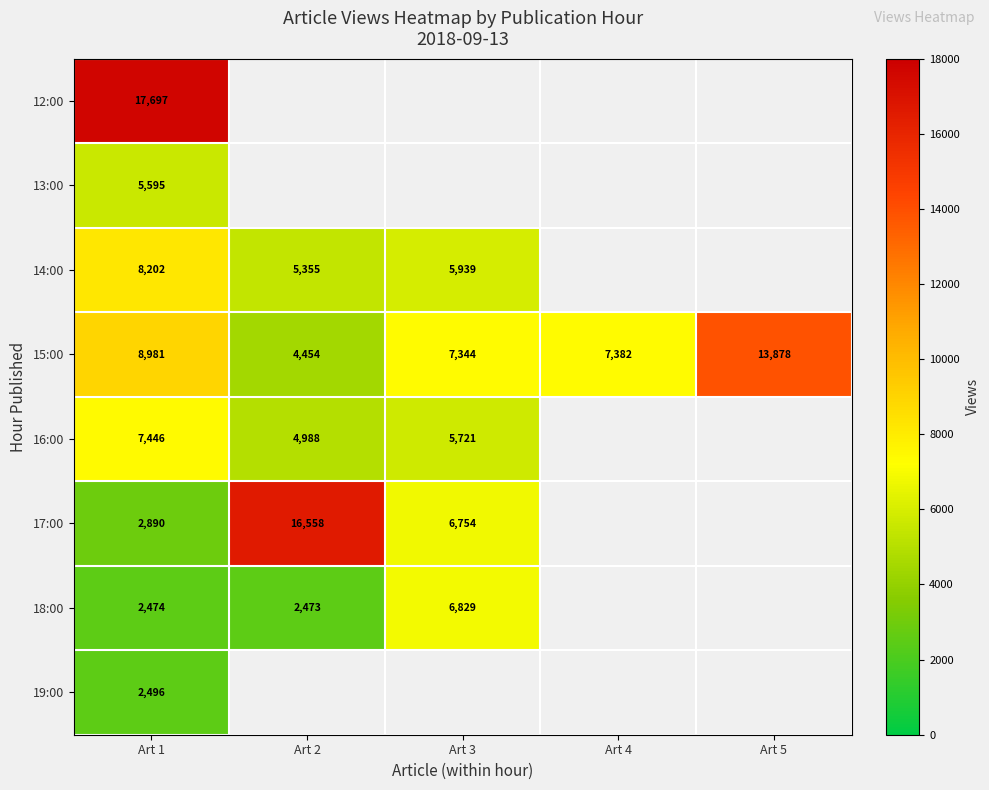

Between Art 5 and Art 3, which is larger?

Art 3